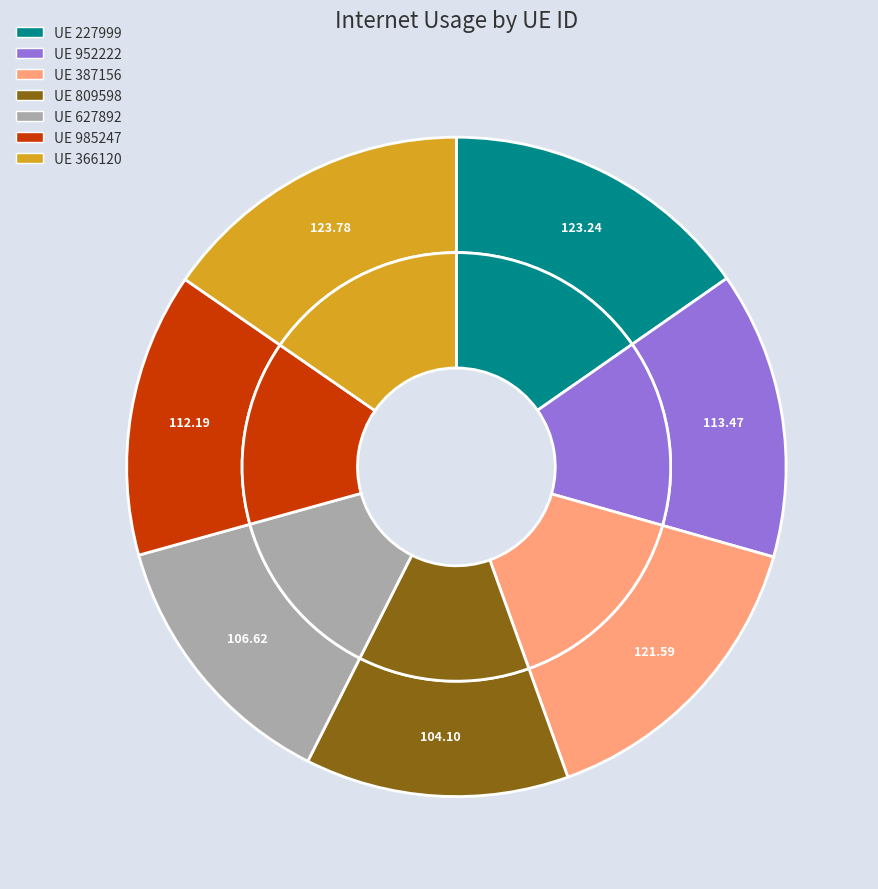

Which category has the smallest portion of the pie?

809598